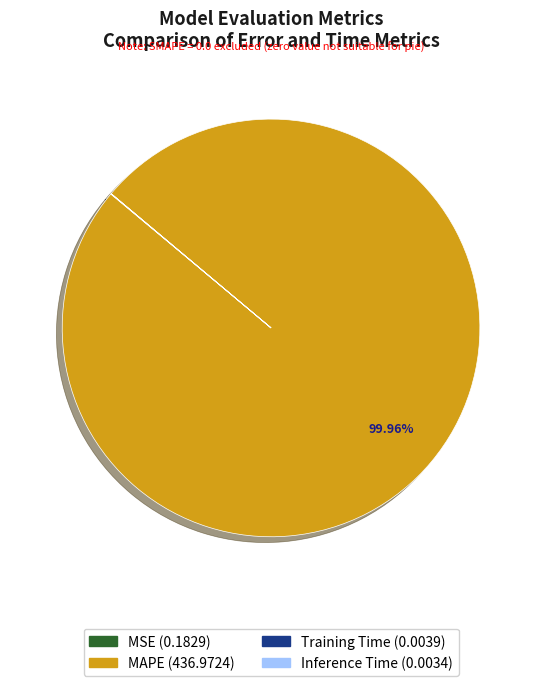

Is there any slice that represents more than half of the pie?

Yes